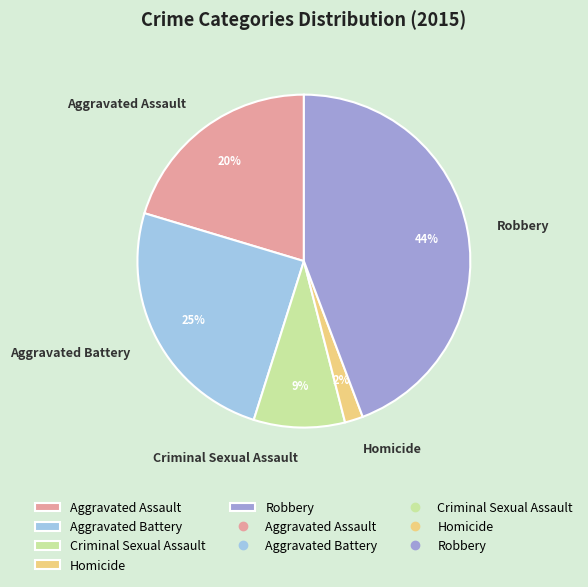

Which category has the biggest portion of the pie?

Robbery